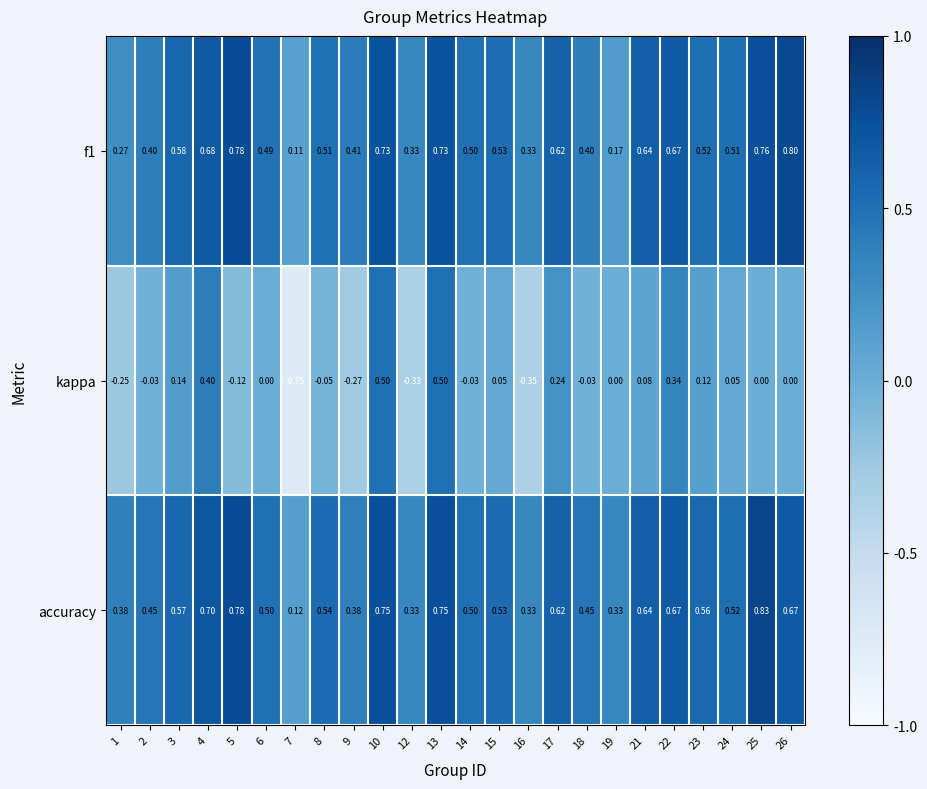

Which series has the largest total across all categories?

accuracy